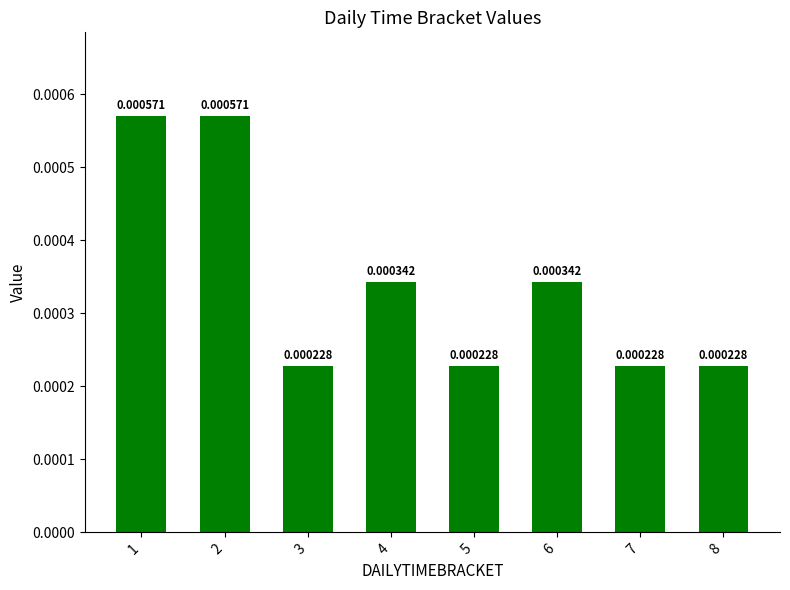

The value at 1 is 0.0. True or false?

False